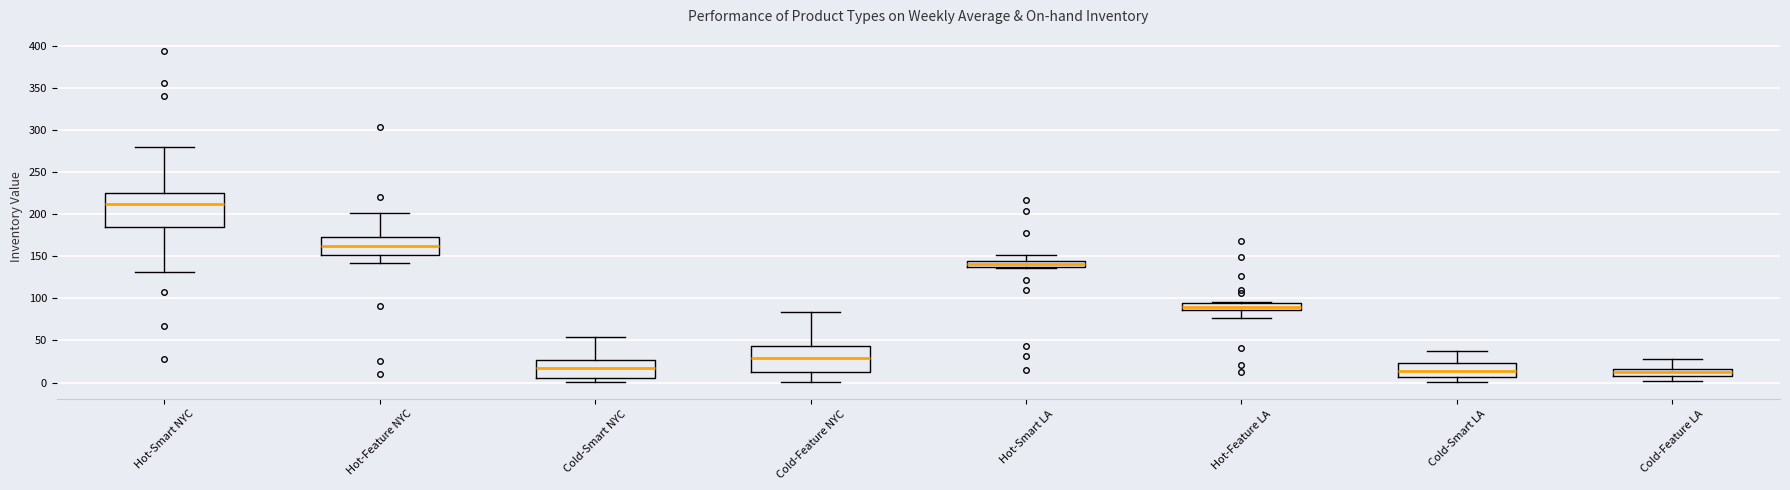

Which box has the highest median line?

Hot-Smart NYC